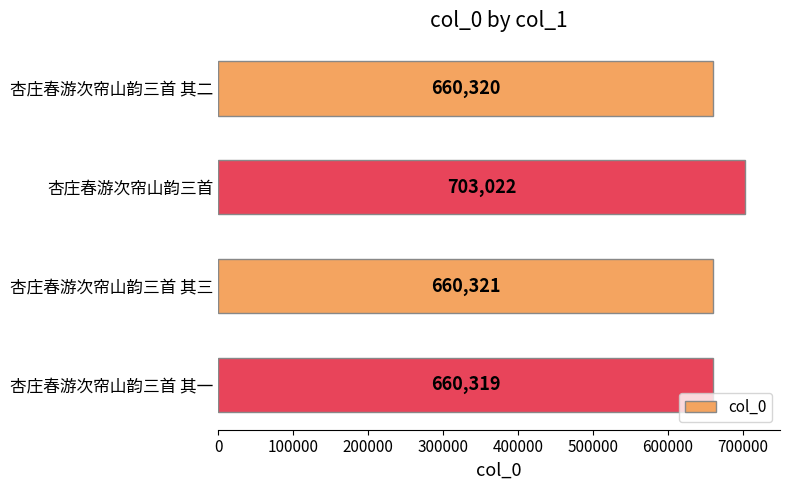

Which label corresponds to the smallest value in the chart?

杏庄春游次帘山韵三首 其一